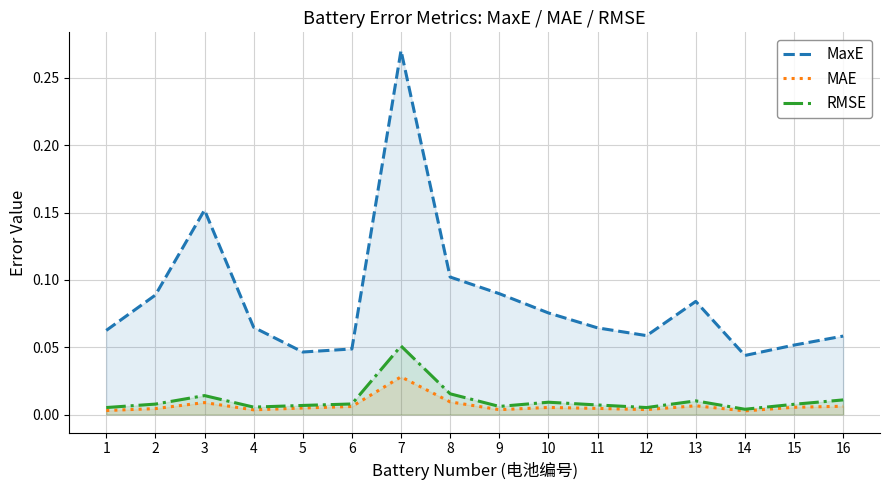

What is the spread (max minus min) of values at 10?

0.1